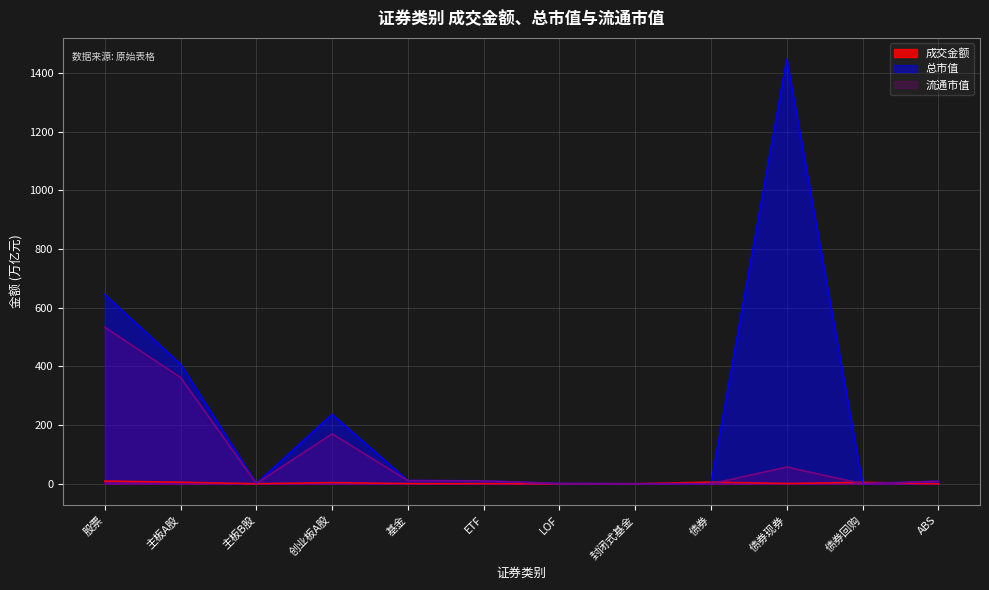

How many interior local peaks does the 流通市值 series have?

2